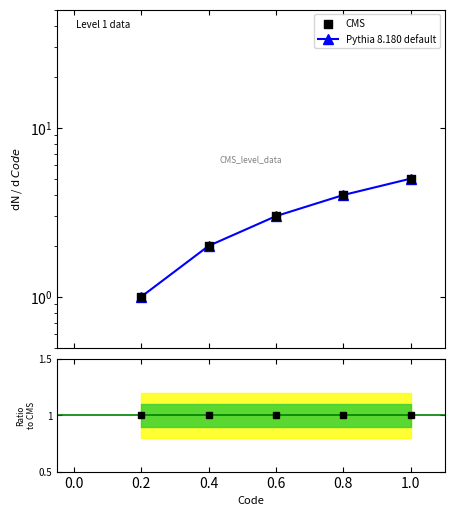

Which series has the largest total across all categories?

Pythia 8.180 default